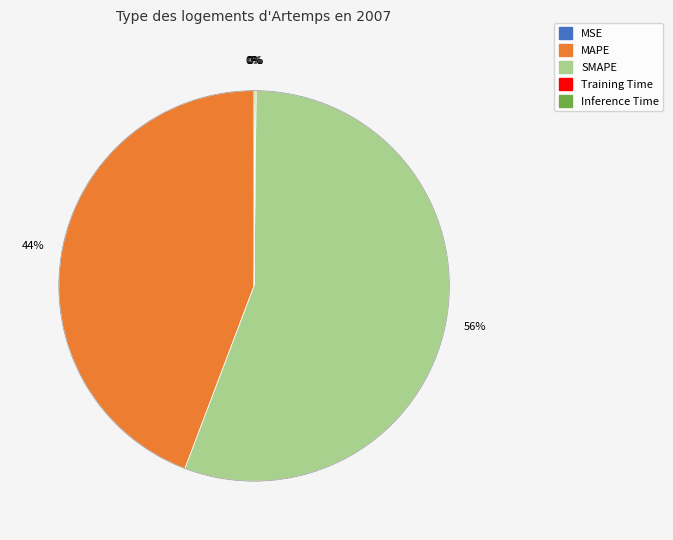

The MAPE slice represents 44% of the pie. True or false?

True